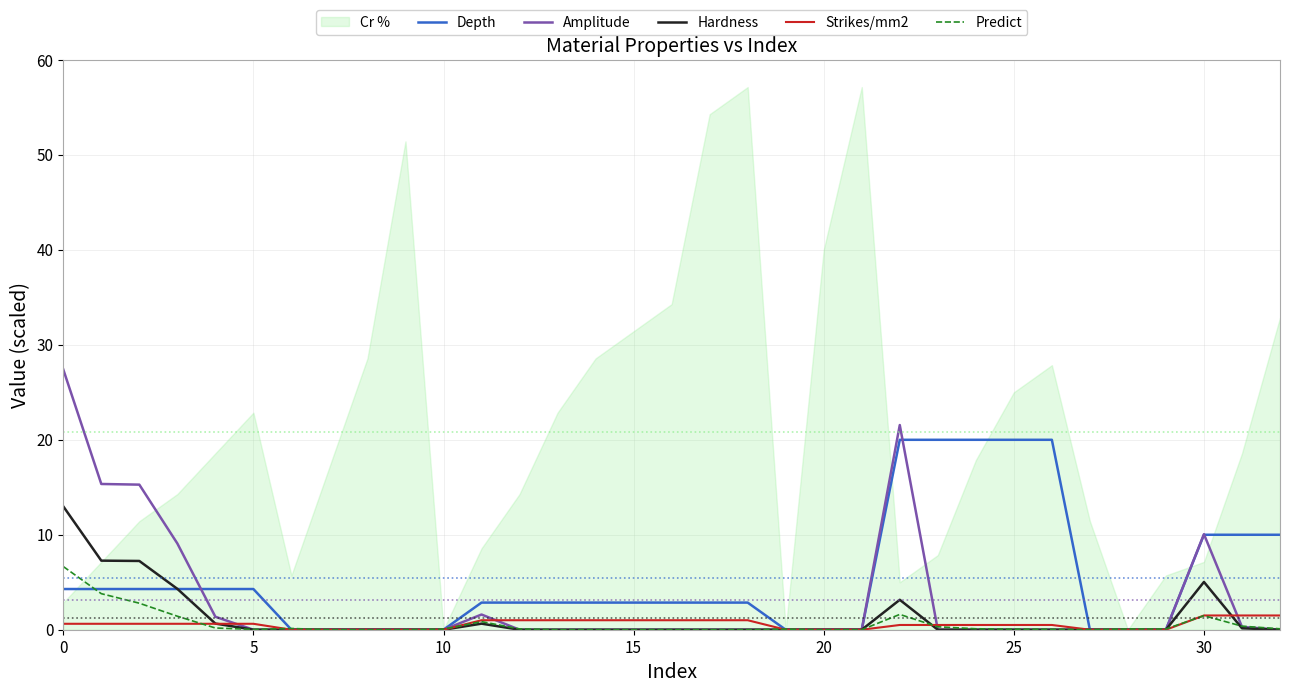

What is the maximum value for Amplitude?

27.4